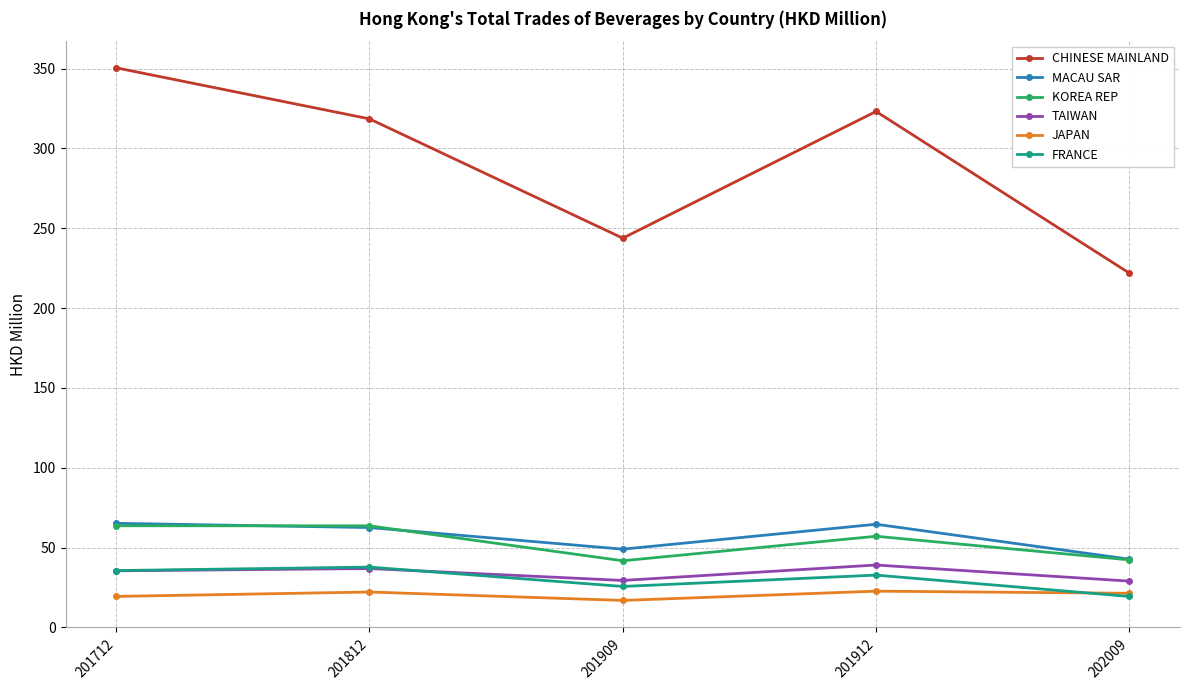

Which category has the highest value across all series?

201712